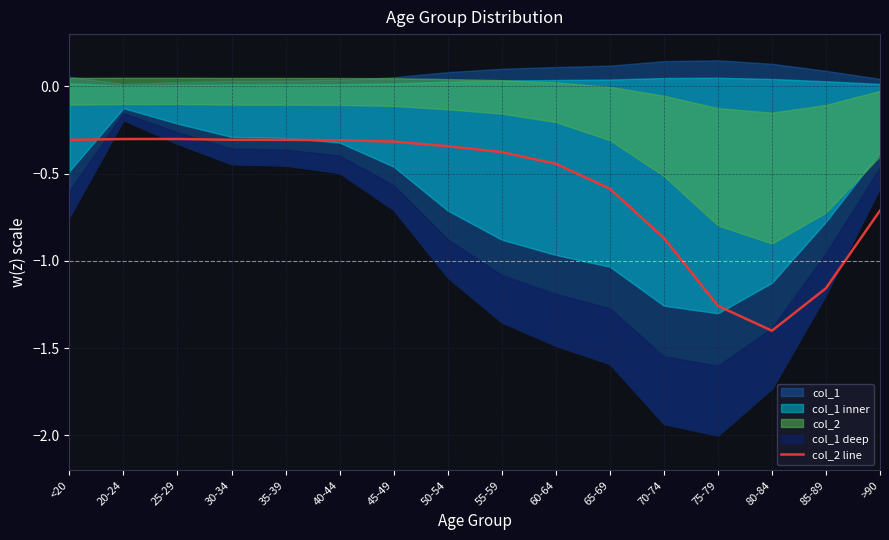

The chart shows a value of -0.1 at 50-54. True or false?

False